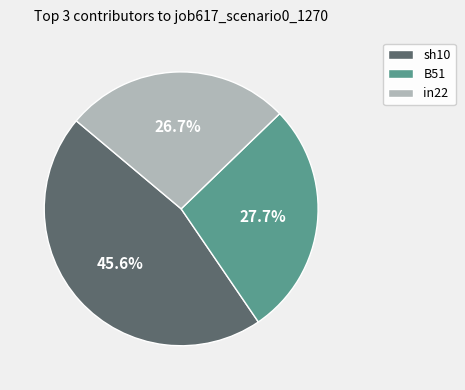

Which category has the smallest portion of the pie?

in22